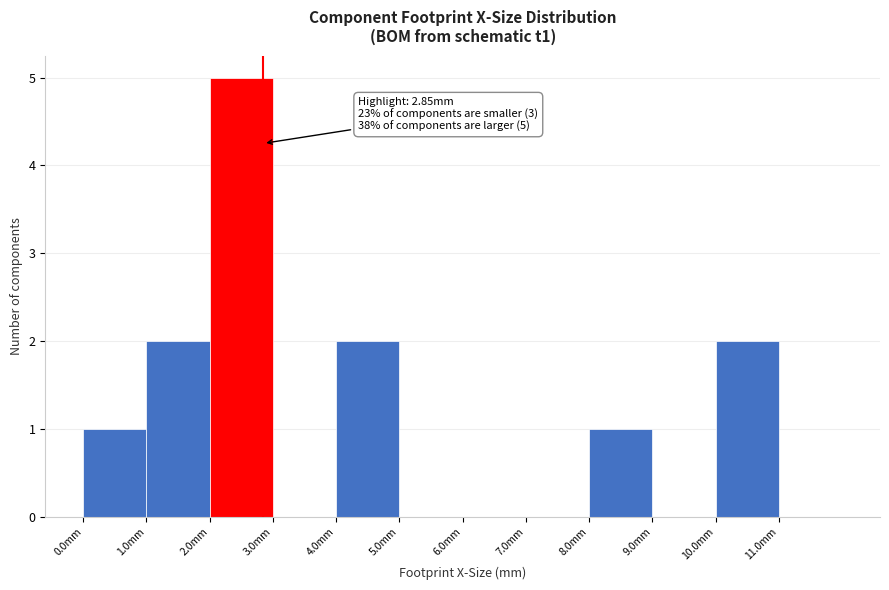

Which range on the x-axis has the tallest bar?

2 to 3